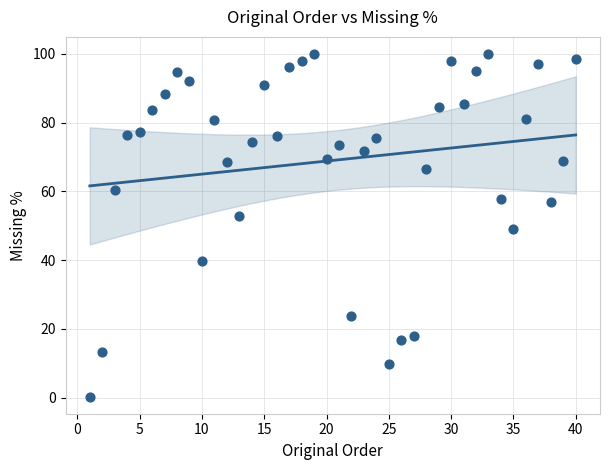

What is the range of Y values (max minus min)?

99.6